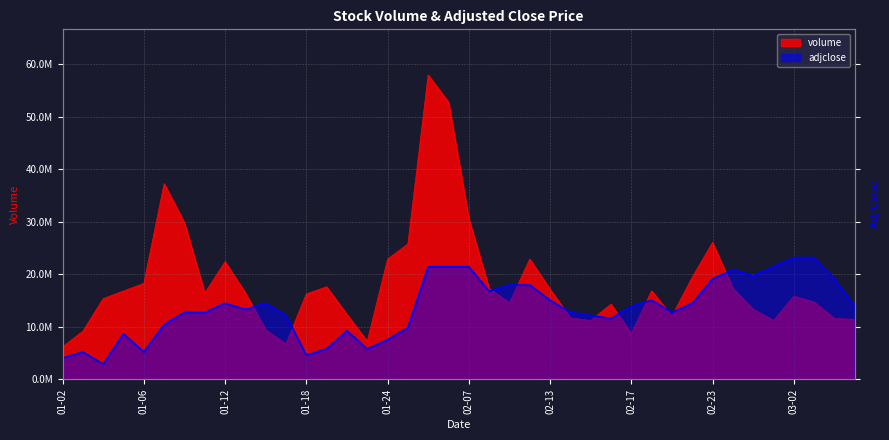

Which series has the widest spread of values?

volume